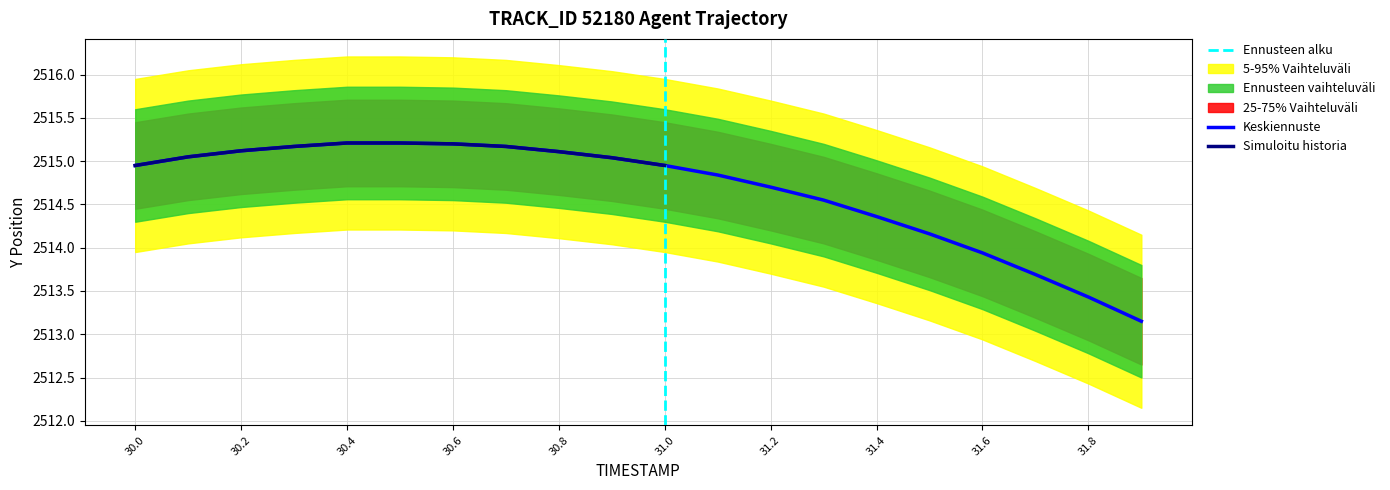

Which category has the highest value across all series?

4